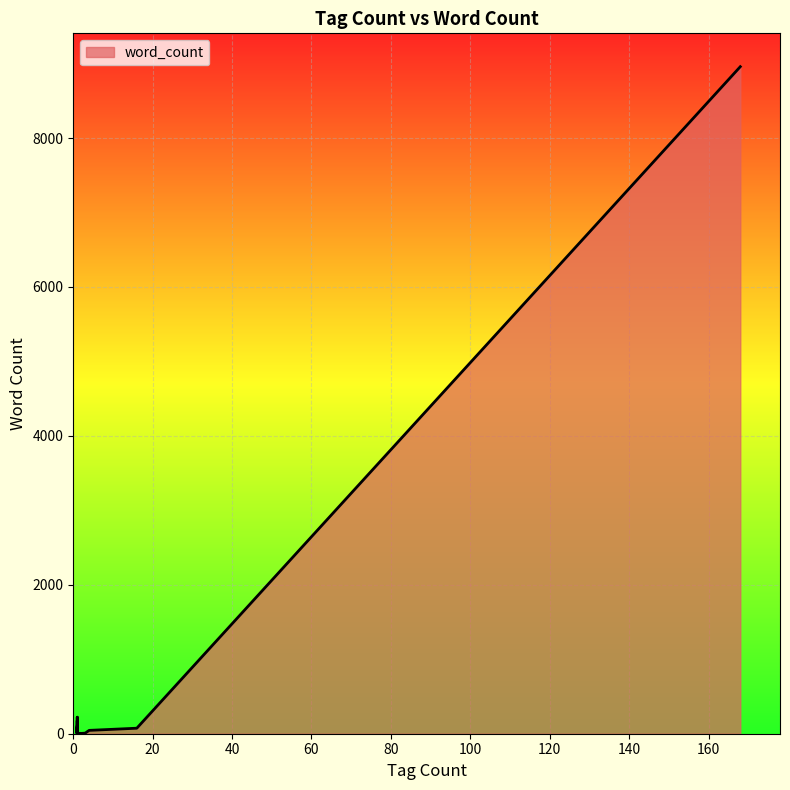

Reading left to right, what are all the values shown in this chart?

arrivaldeparture=74	authorwe=8	blend=5	chapmarker=4	chnameexternal=101	chnameexternal_i=1	chnameintro=222	chnonameexternal=75	chnonameexternal_departurearrival=6	departurearrival=6	description=175	descriptor=45	descriptorq=5	dia=95	diam=8959	diam_arrivaldeparture=7	diam_descriptor=45	diam_descriptorq=5